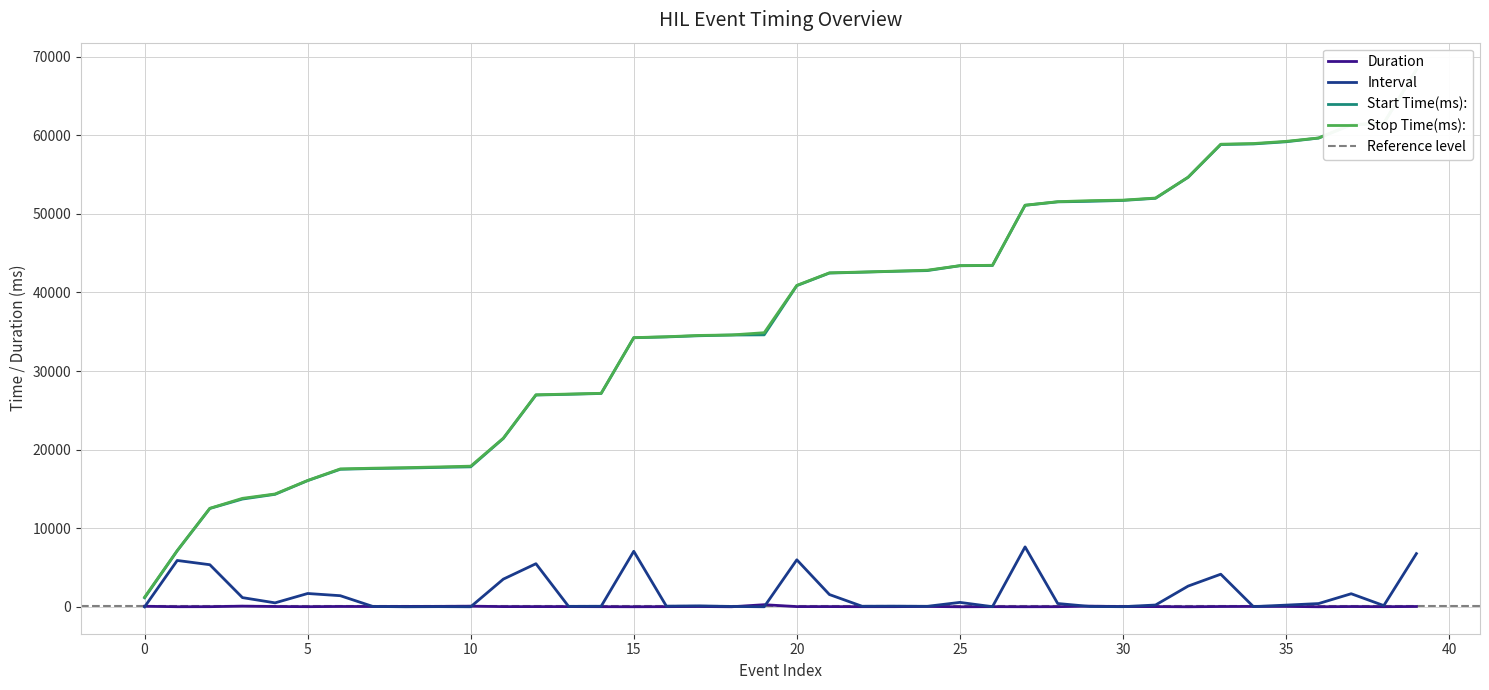

Where is Interval nearest to the value 3814?

11